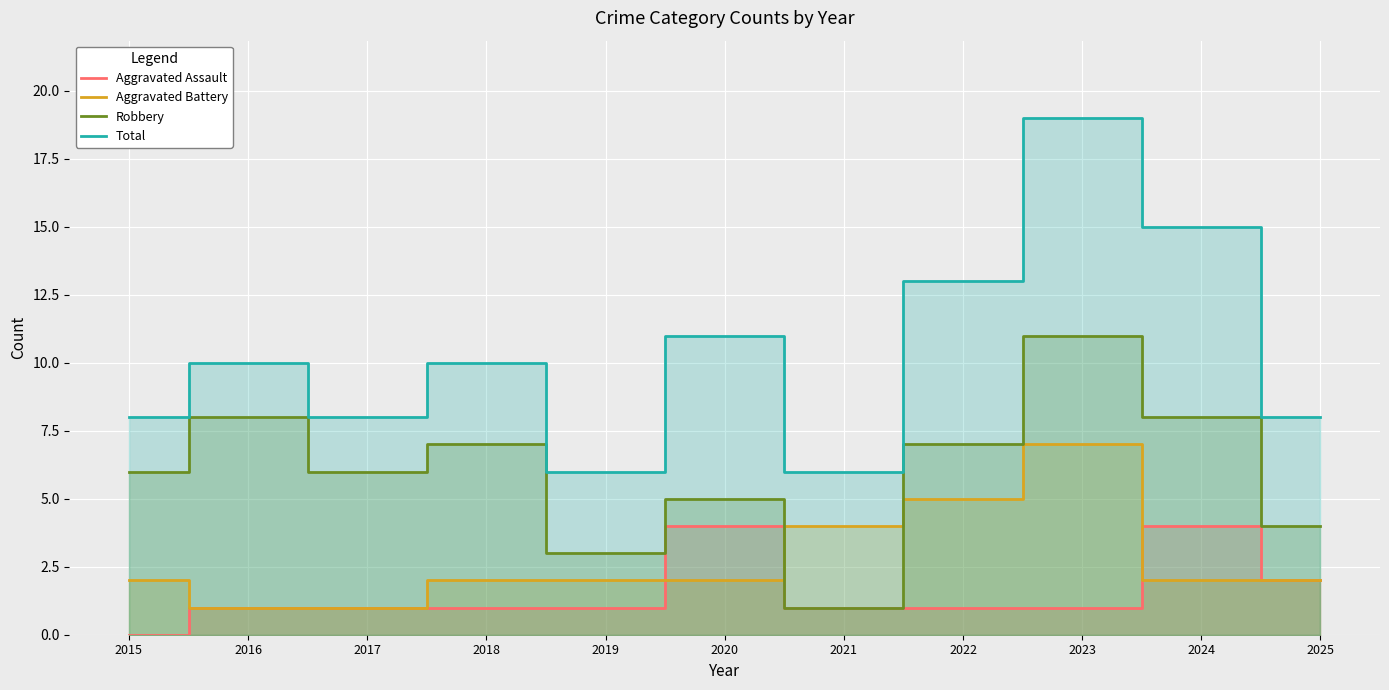

True or false: Aggravated Assault has more than 0 interior local peaks.

True